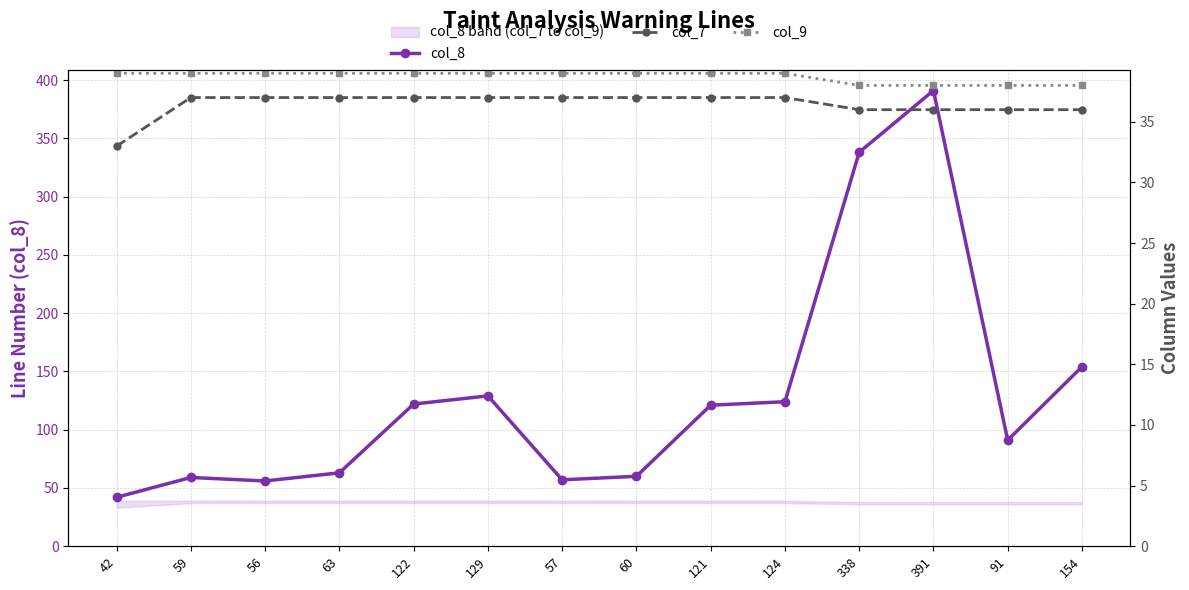

What is the maximum value shown in the chart?

391